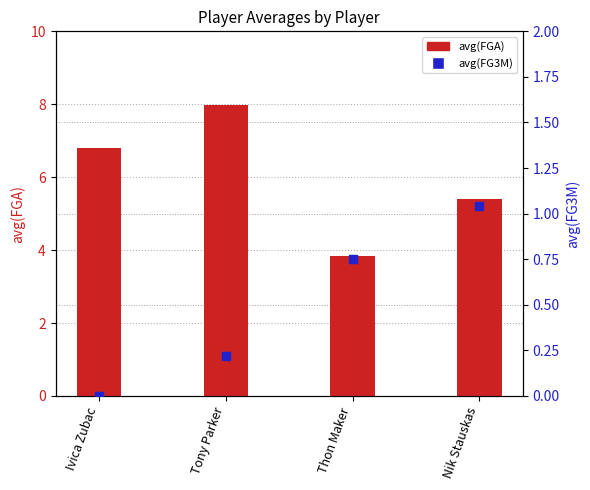

What is the total value across all series at Nik Stauskas?

6.4